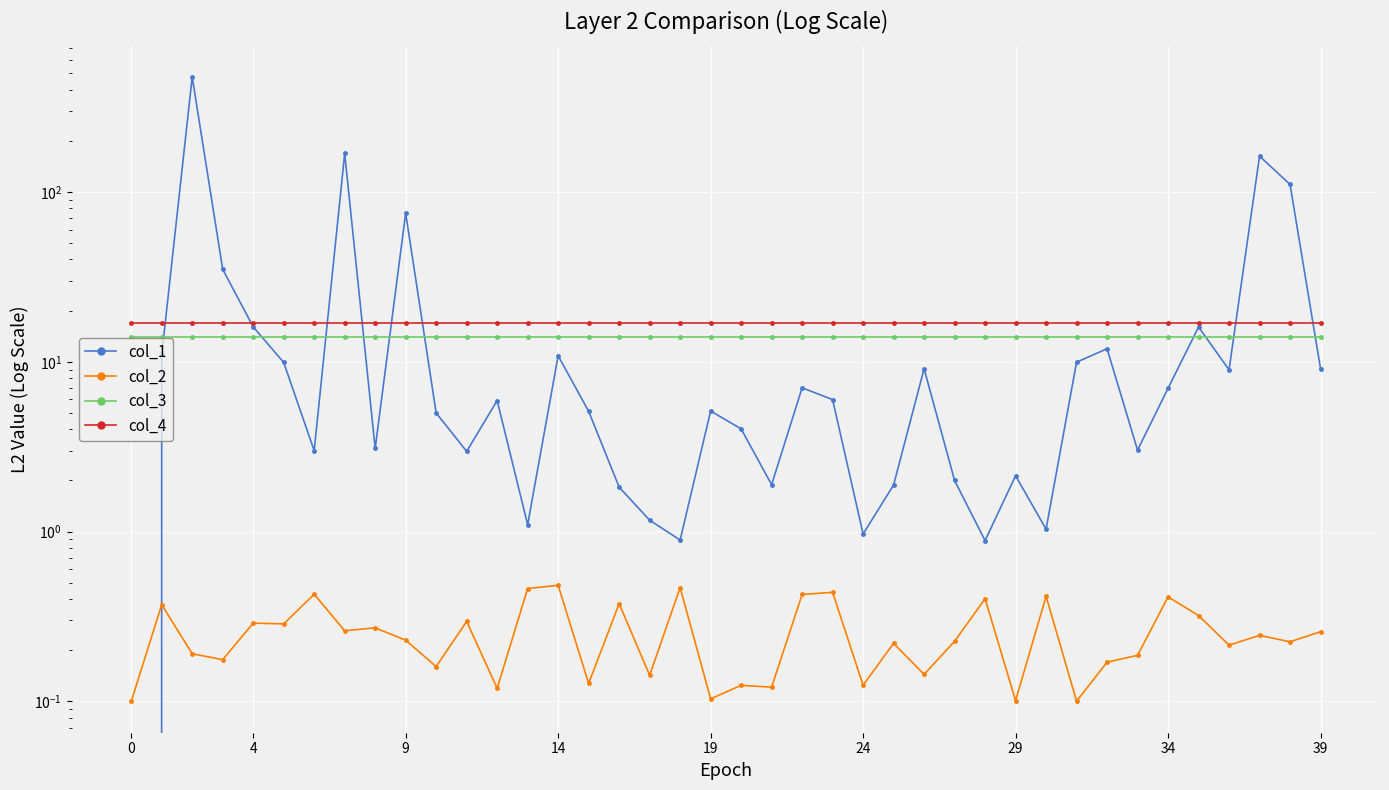

How many data points in col_1 are less than 5?

18